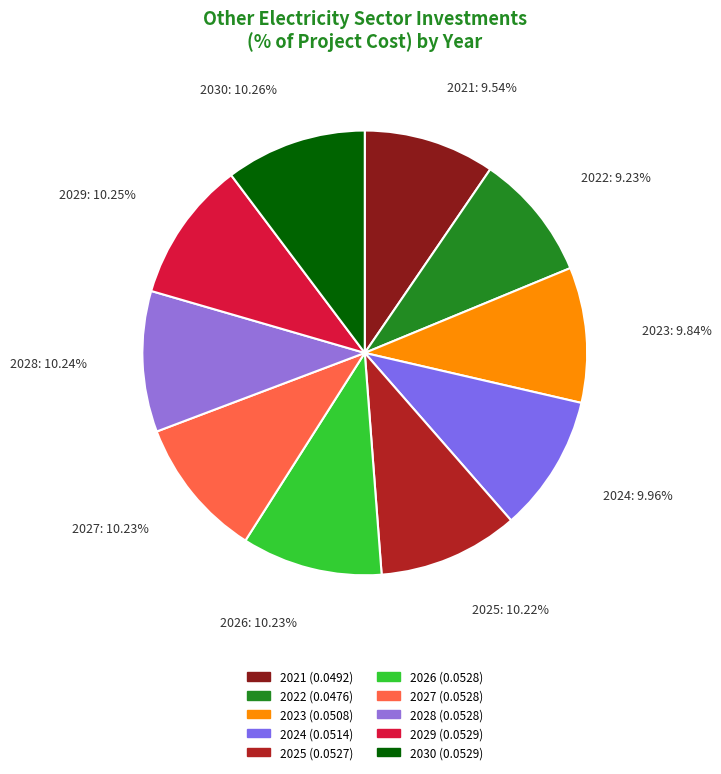

Is there a majority slice in this chart?

No